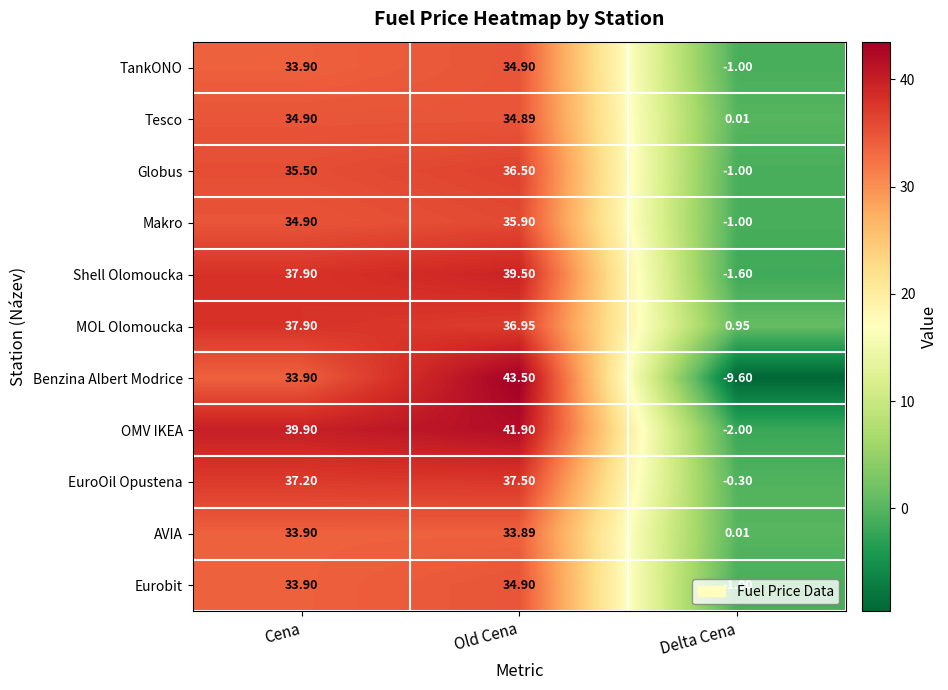

Count the number of data series in this chart.

11